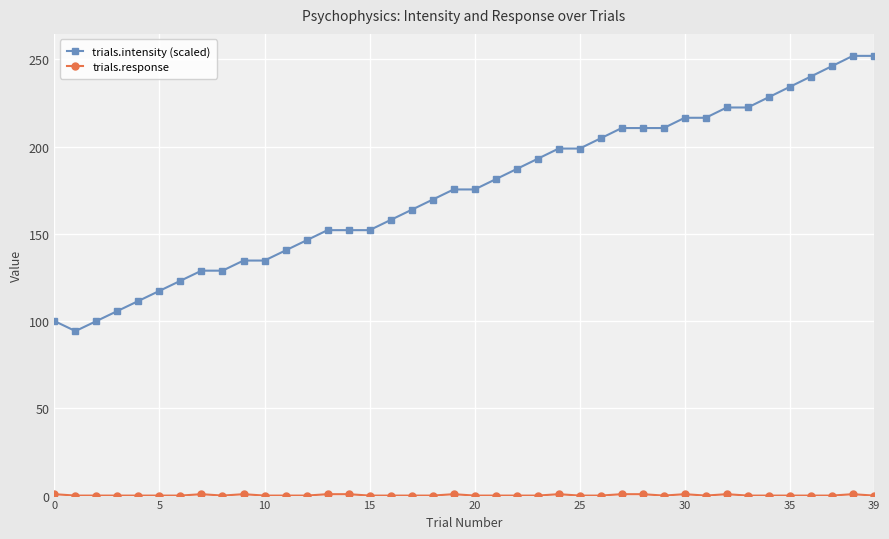

At how many categories does at least one series exceed 72?

40